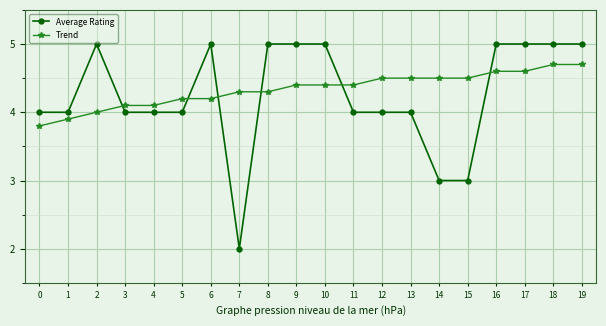

How many lines are shown in the chart?

2